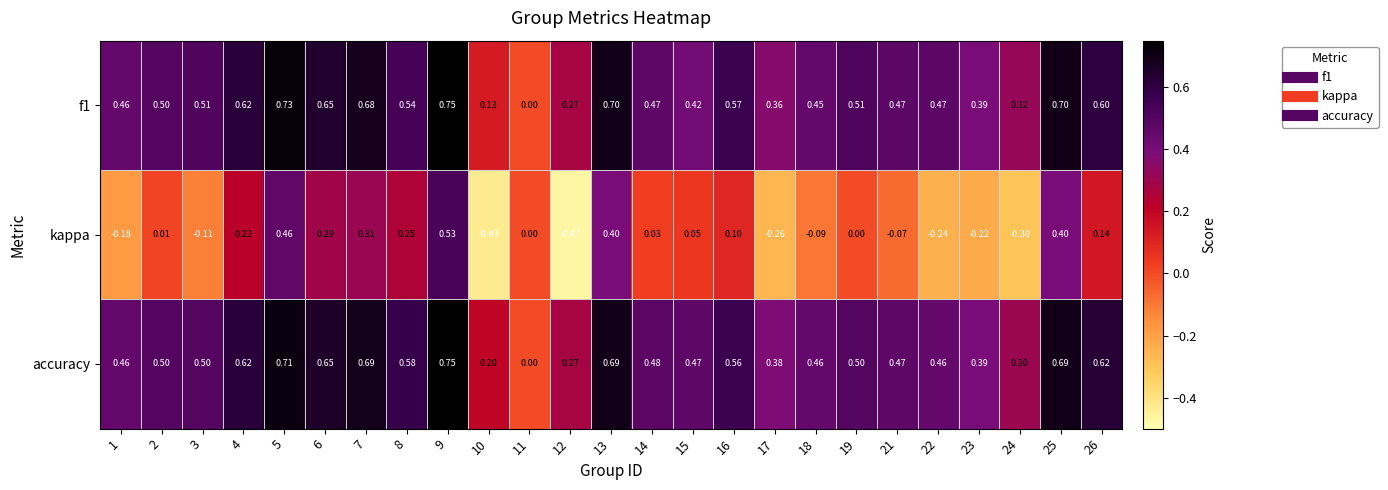

Which series has the largest total across all categories?

accuracy